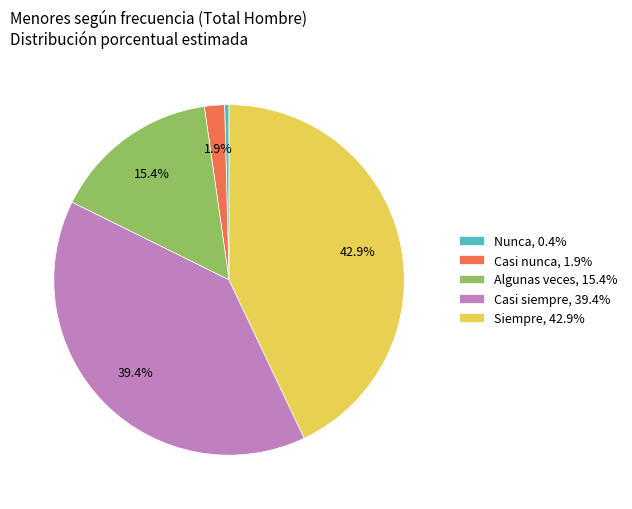

Rank the categories by value from highest to lowest.

Siempre, Casi siempre, Algunas veces, Casi nunca, Nunca